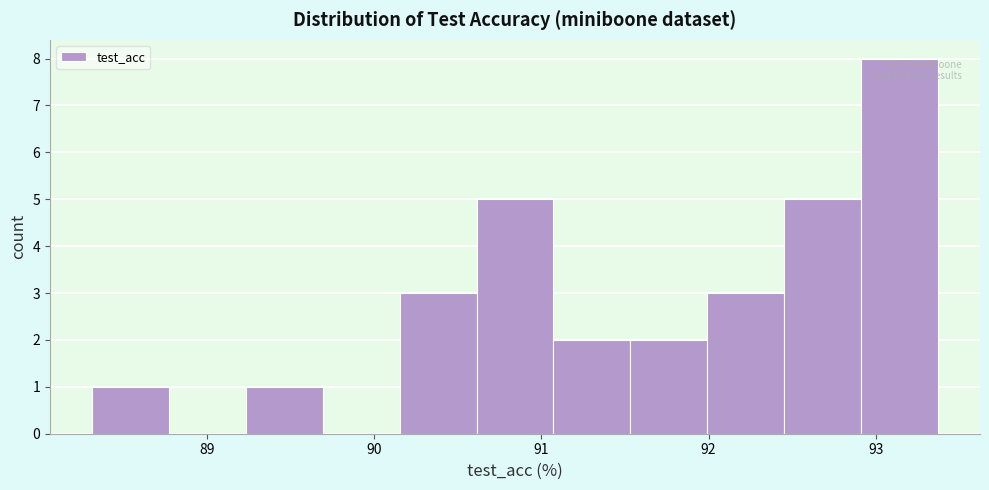

Which range on the x-axis has the tallest bar?

92.9 to 93.4